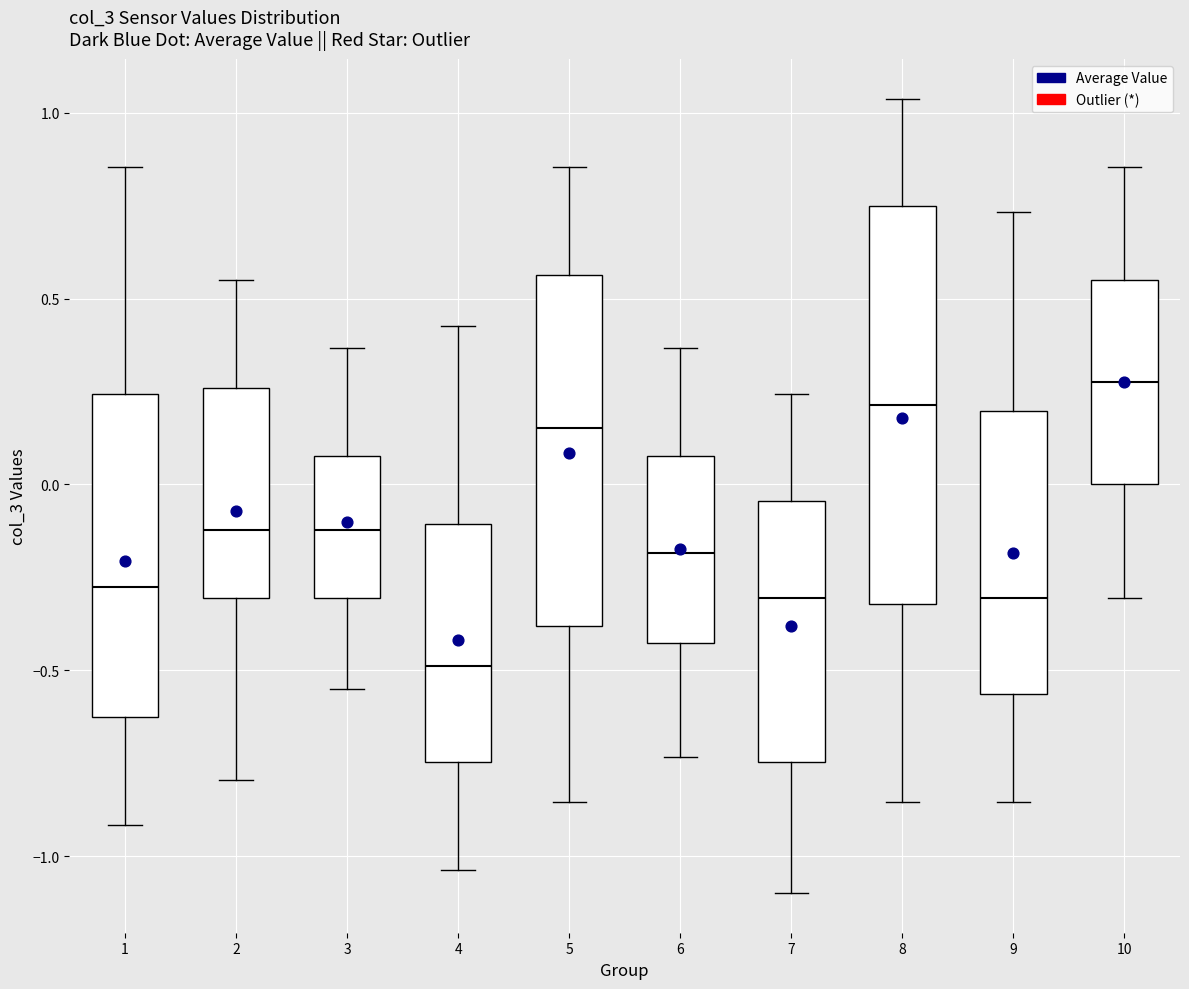

Which box has the highest median line?

10